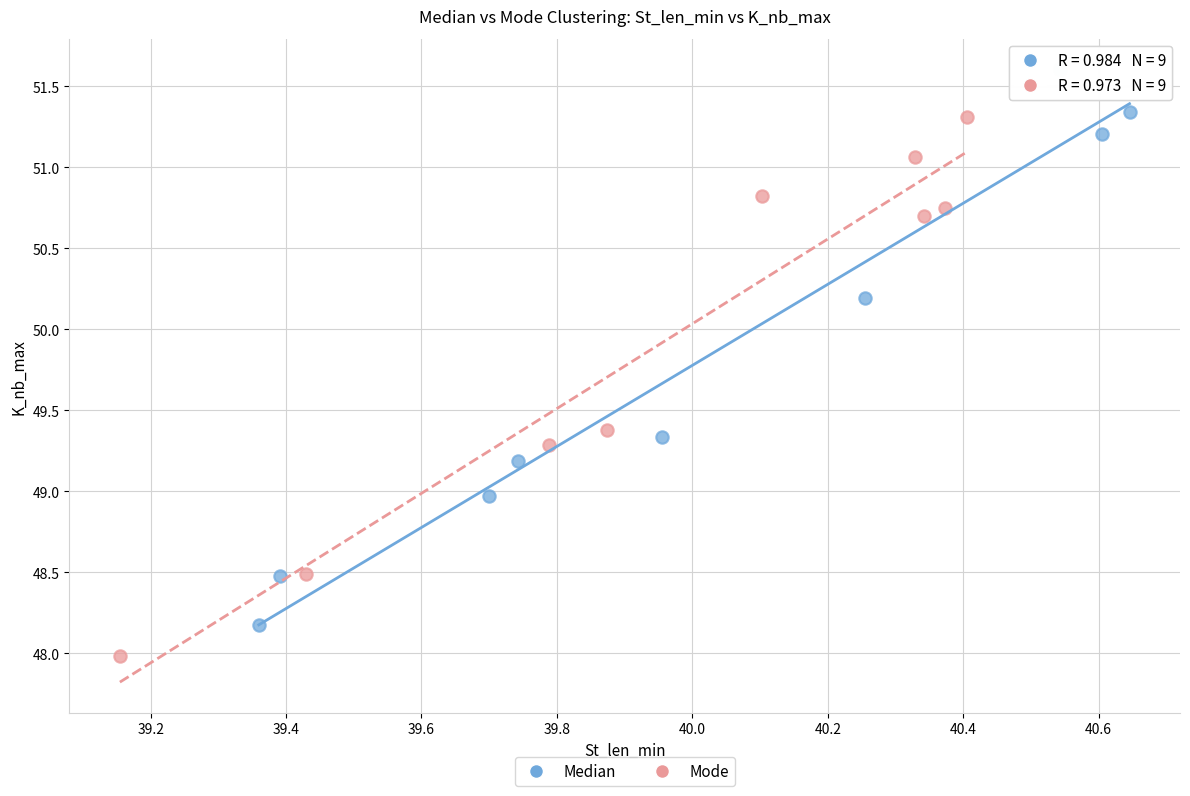

Which series reaches the minimum Y coordinate?

Mode